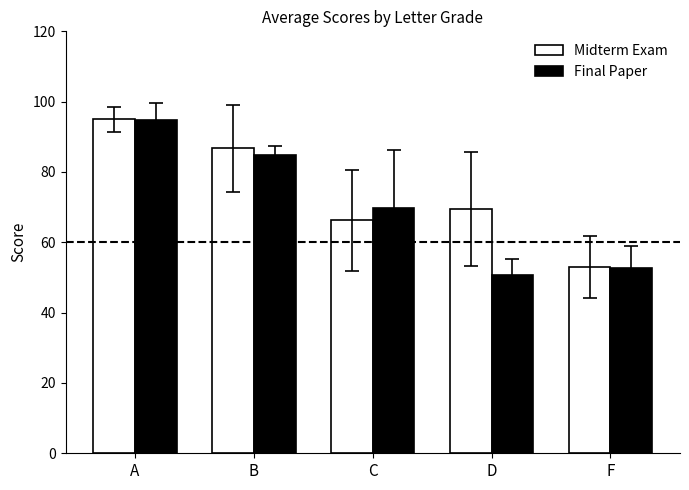

What position from the right is C?

3